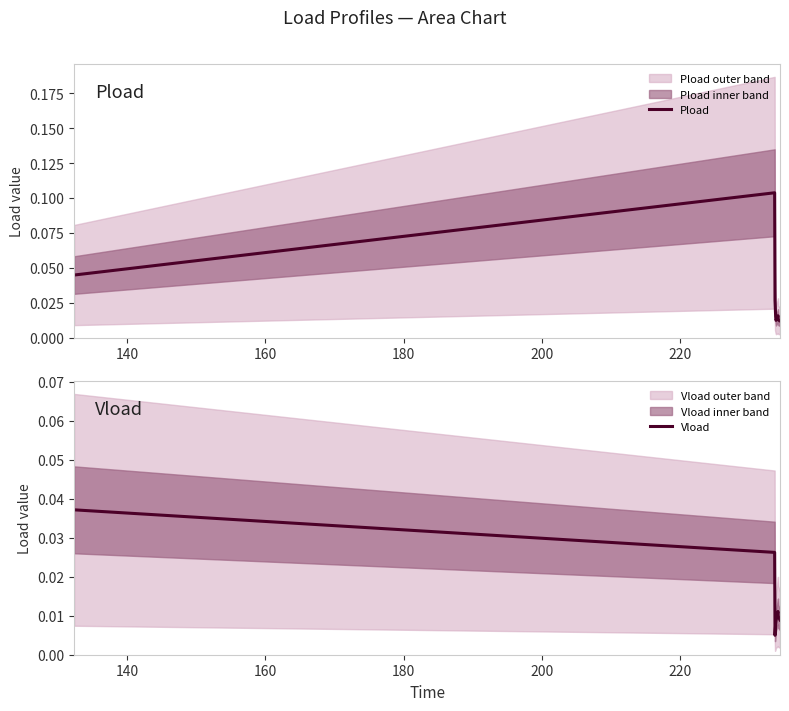

Reading left to right, transcribe all the data shown in this chart.

Pload: 0.0	0.1	0.0	0.0	0.0	0.0	0.0	0.0
Vload: 0.0	0.0	0.0	0.0	0.0	0.0	0.0	0.0